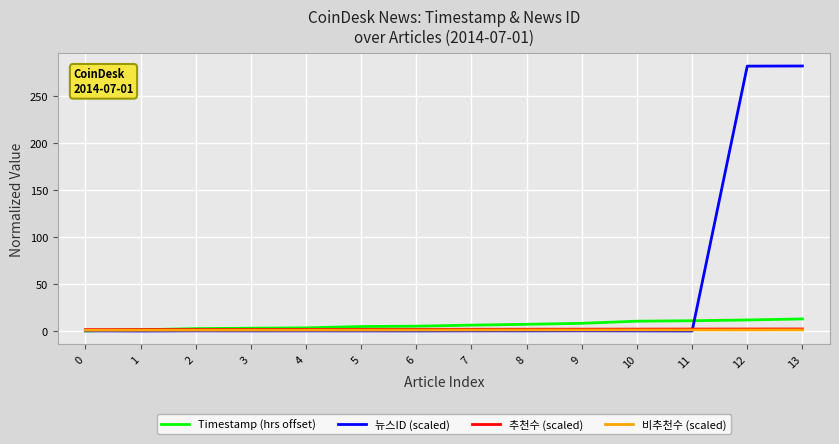

Which series has the largest total across all categories?

뉴스ID (scaled)